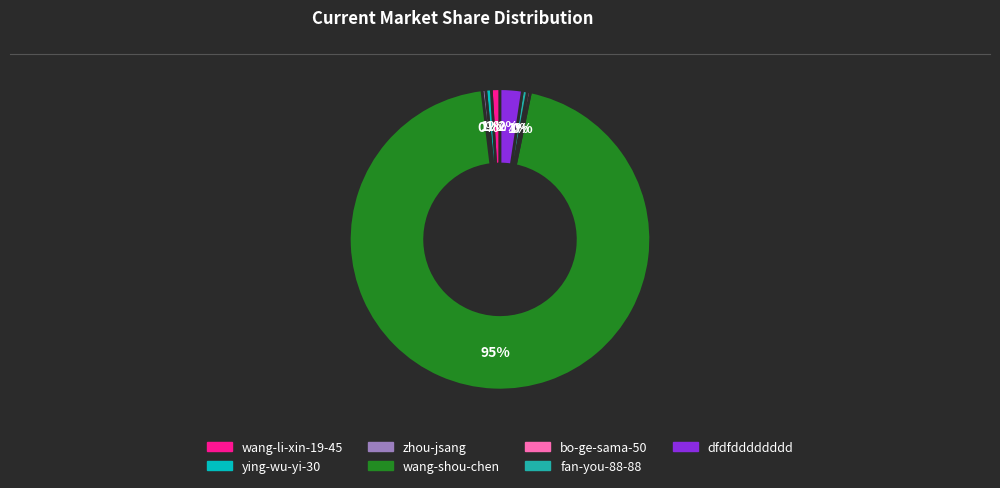

To the nearest percent, what percentage of the pie is ying-wu-yi-30?

1%